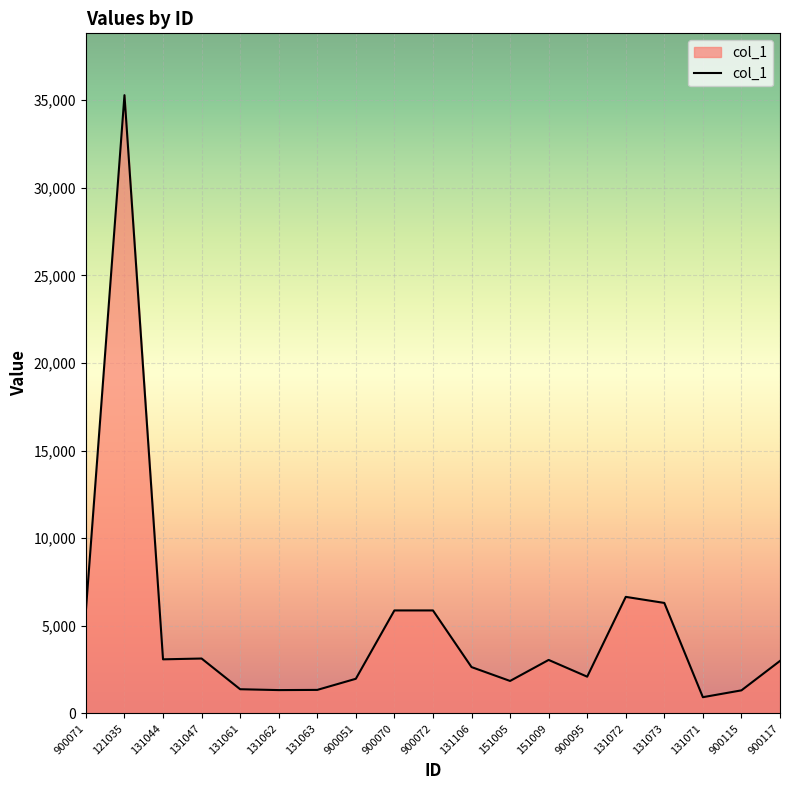

The chart shows a value of 9703 at 900071. True or false?

False